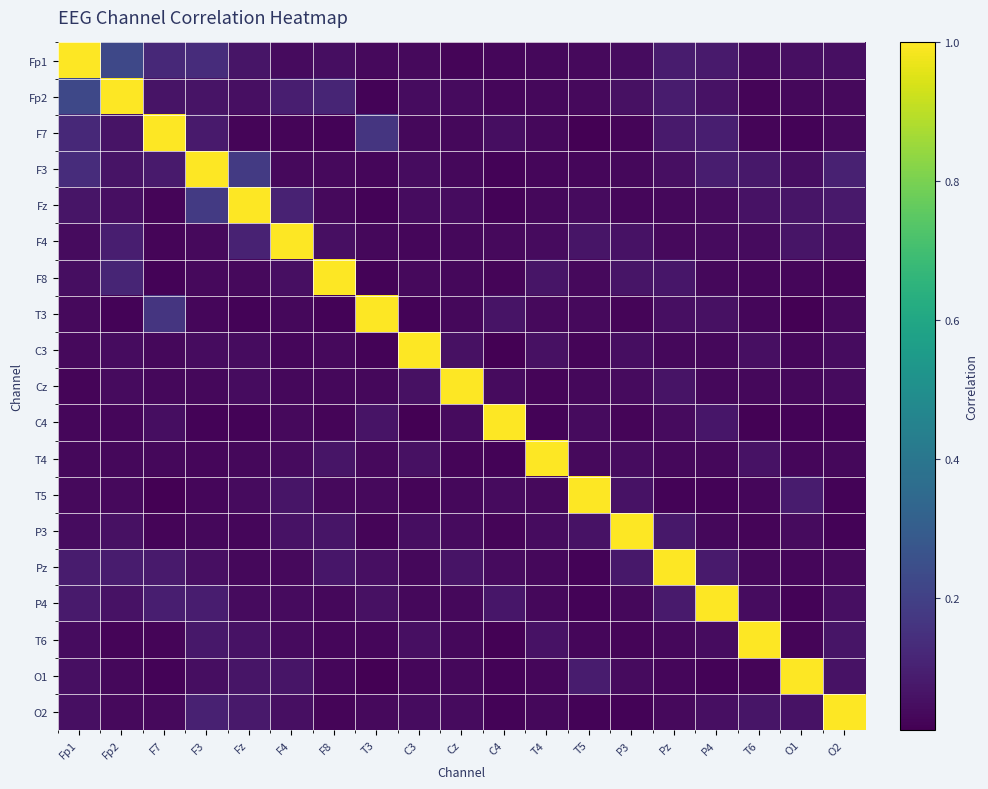

Which category has the lowest value across all series?

O1